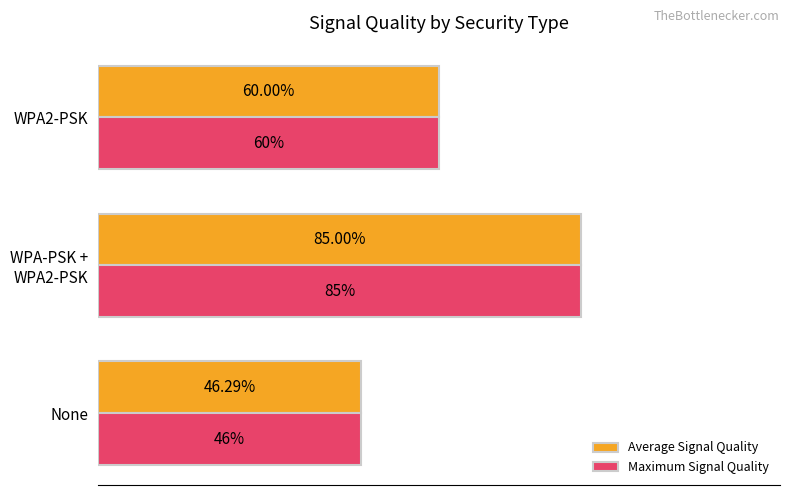

Which label corresponds to the smallest value in the chart?

None